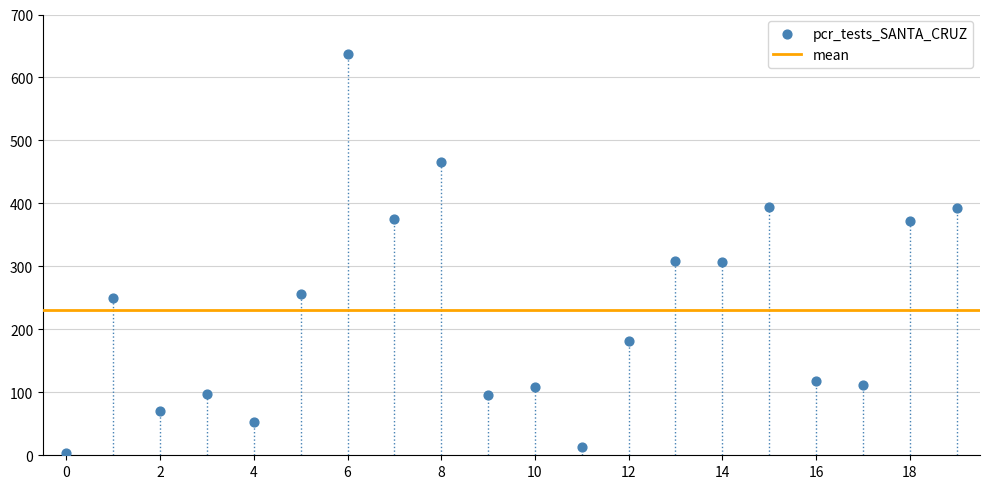

What is the range of Y values (max minus min)?

634